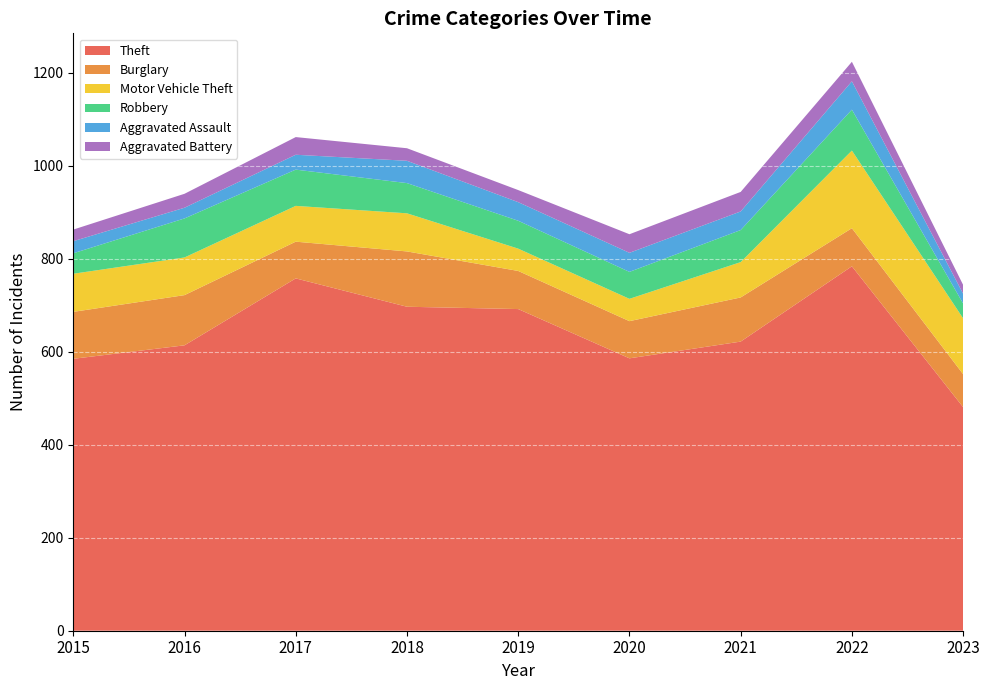

Reading left to right, what are all the values shown in this chart?

Theft: 585	614	758	697	692	586	622	784	481
Burglary: 101	108	79	119	82	80	95	82	71
Motor Vehicle Theft: 82	81	77	82	48	48	76	167	120
Robbery: 44	84	78	65	60	58	69	88	32
Aggravated Assault: 26	23	32	48	40	41	40	61	21
Aggravated Battery: 25	30	38	27	26	40	42	42	19